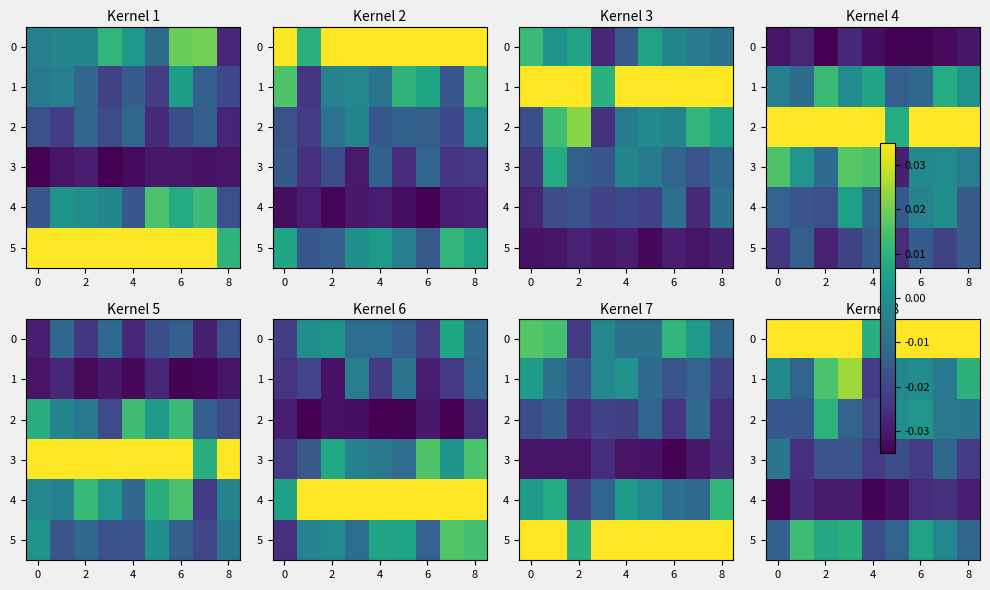

True or false: row_2 has a value of -0.0 at 6.

True